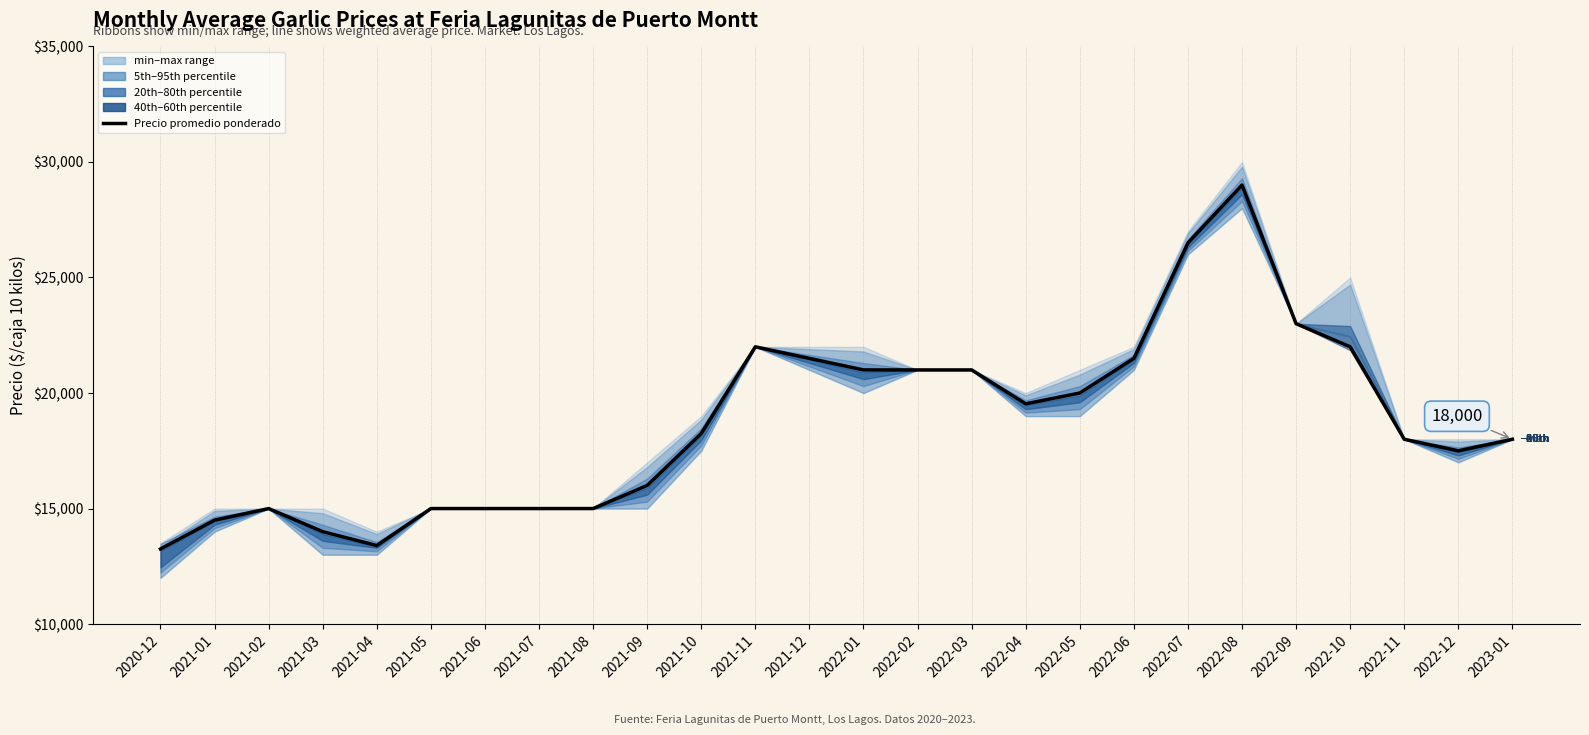

What is the label of the 24th point from the right?

2021-02